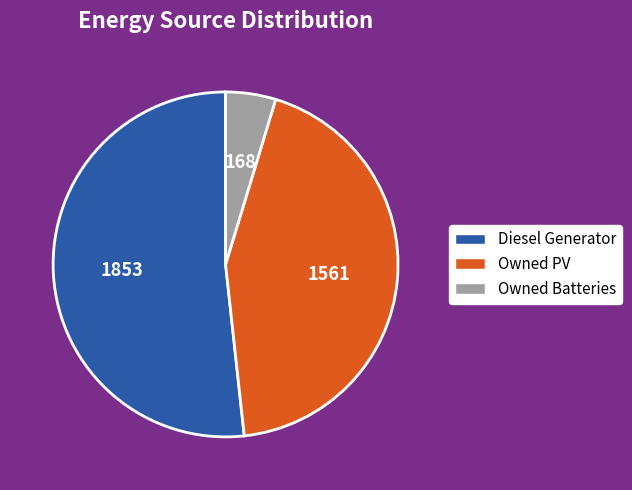

What is the smallest slice in the pie chart?

Owned Batteries